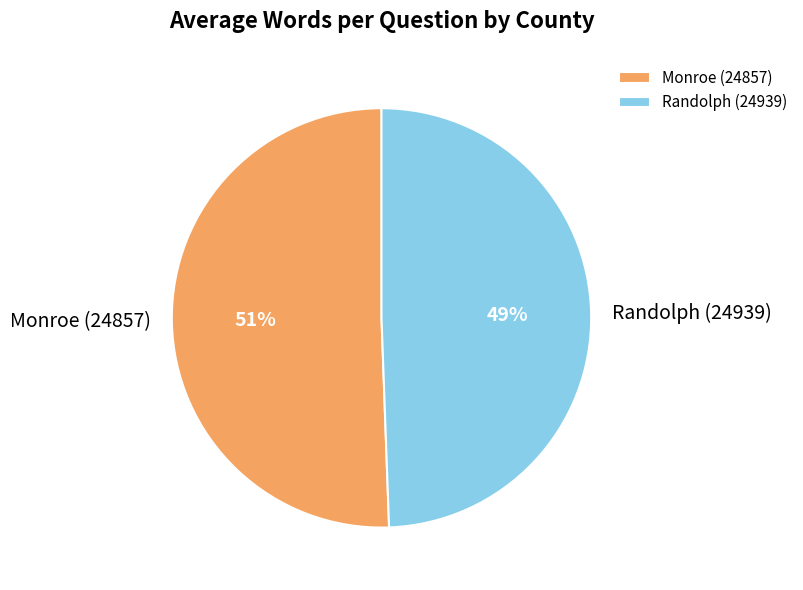

Combined, do Randolph (24939) and Monroe (24857) account for over 50%?

Yes